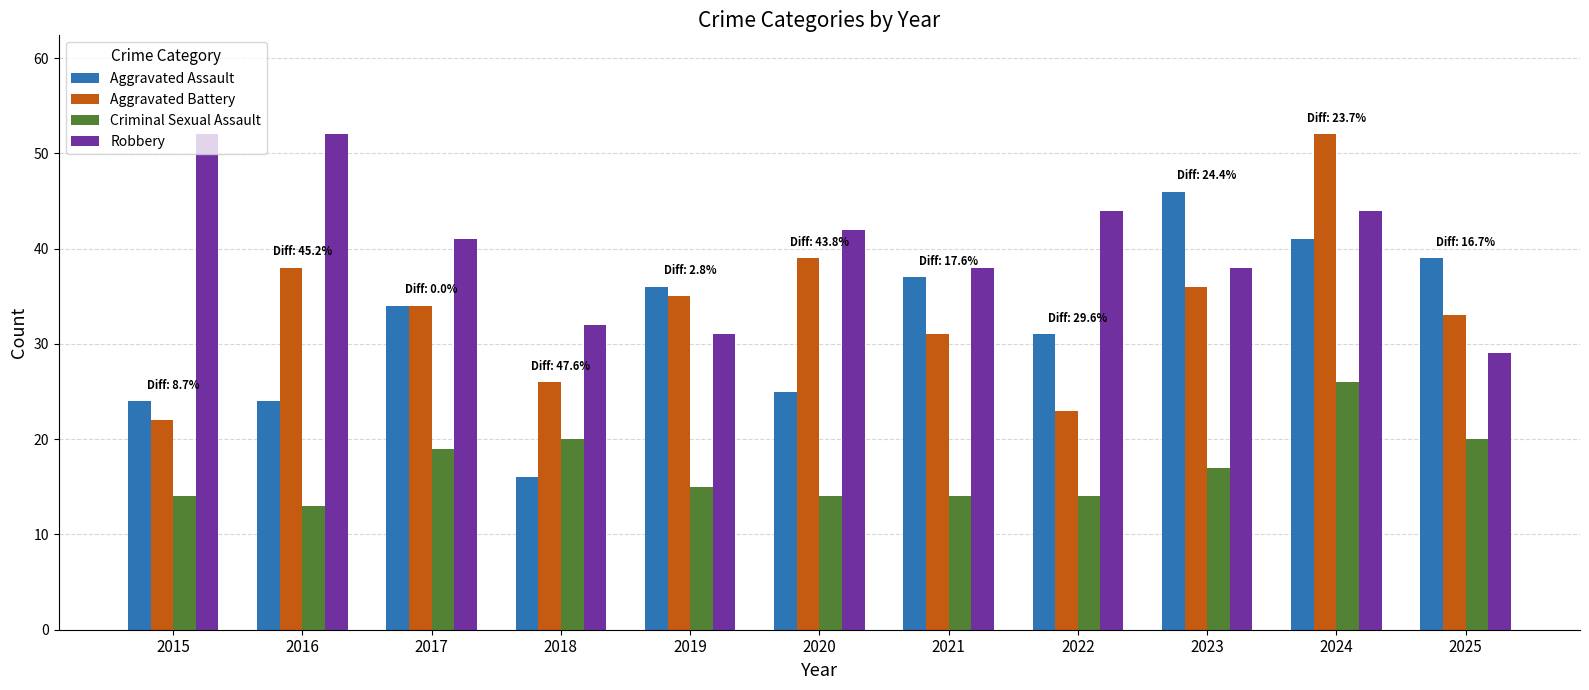

What is the spread (max minus min) of values at 2018?

16